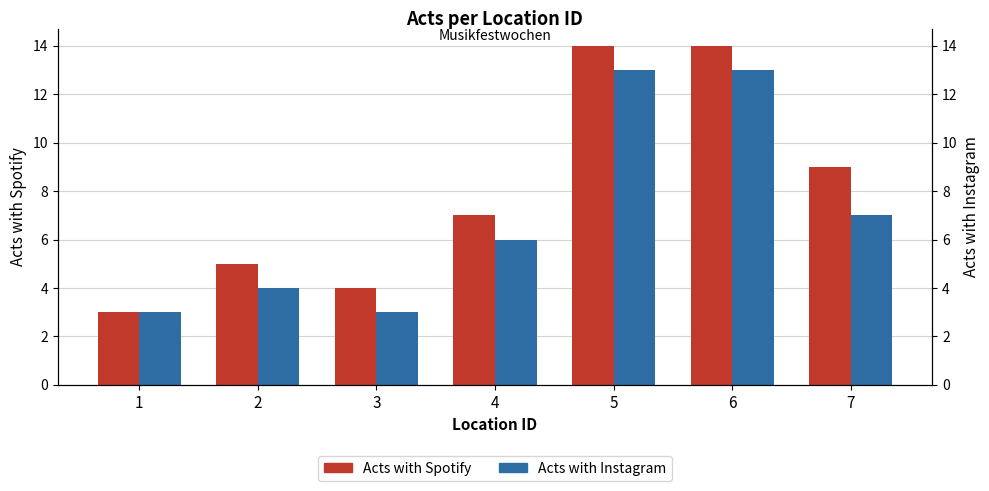

What is the total value across all series at 4?

13